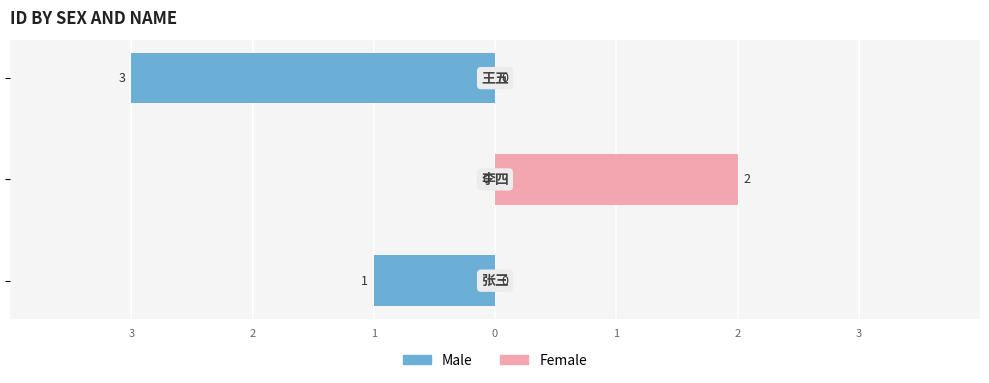

Which label corresponds to the smallest value in the chart?

1